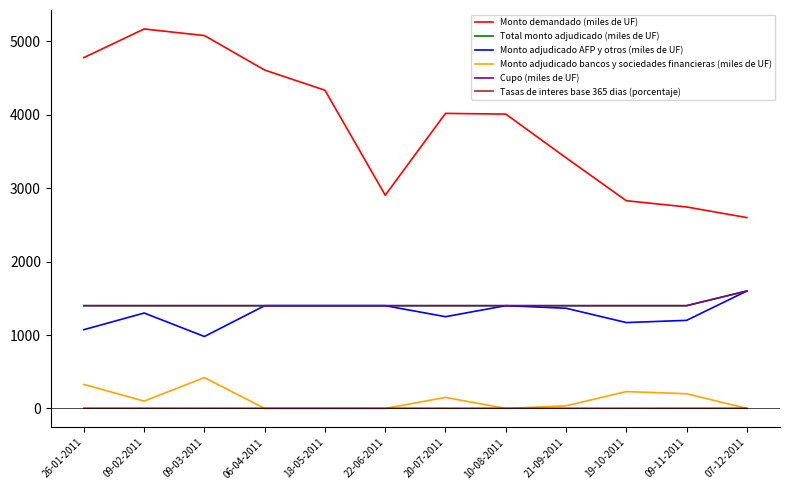

What is the total value across all series at 20-07-2011?

8223.1